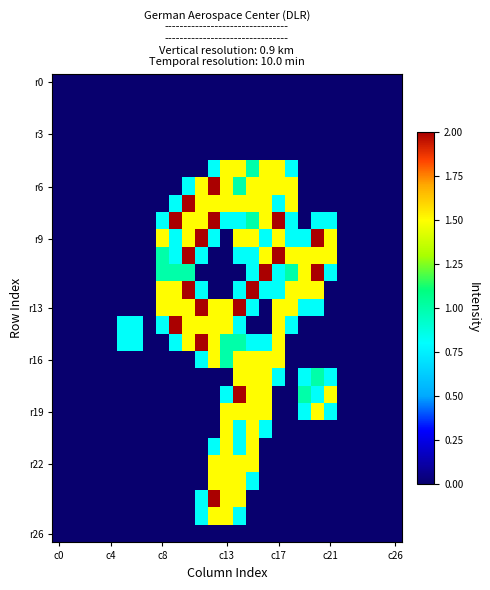

How many categories are shown in the chart?

27